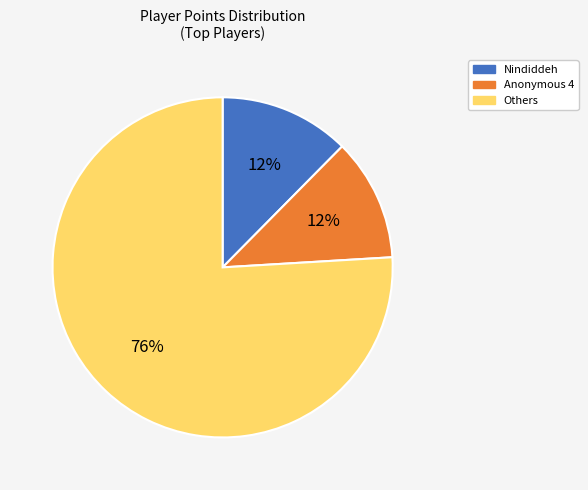

To the nearest percent, what is the difference between the largest and smallest slice percentages?

64%